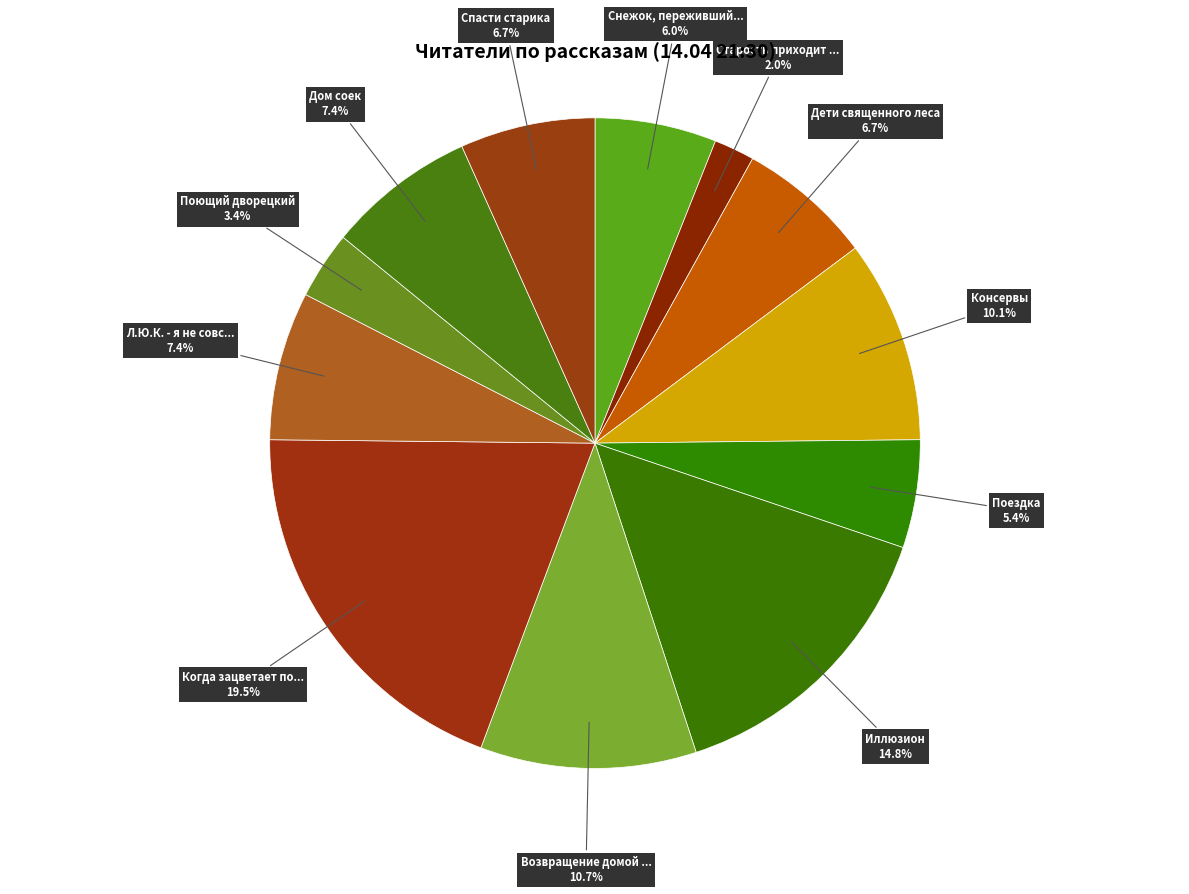

Count the number of slices in the pie.

12